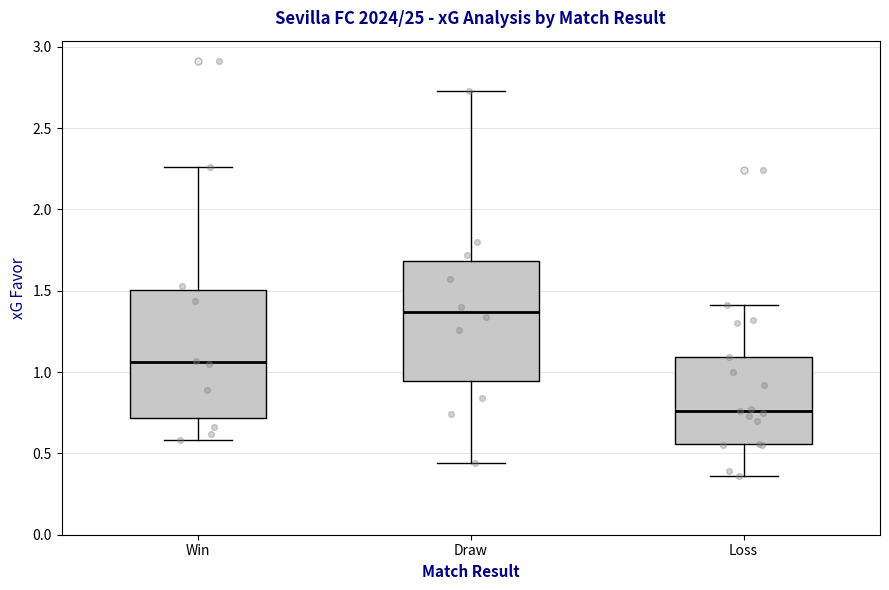

Where does the lower whisker of the box for Loss end on the y-axis? The values are not printed on the chart, so give them approximately, as read against the axis.

0.35